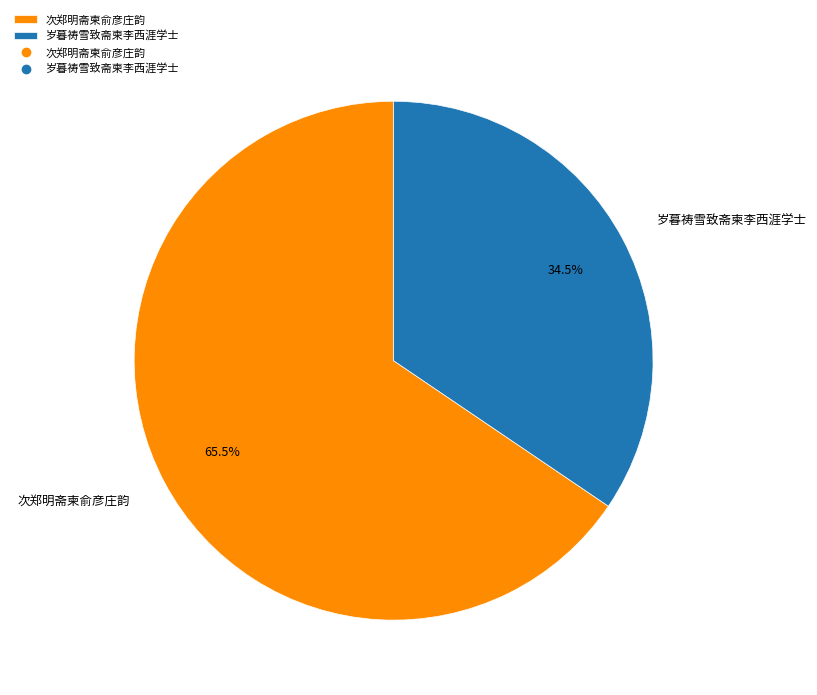

What portion of the pie excludes 岁暮祷雪致斋柬李西涯学士?

65.5%